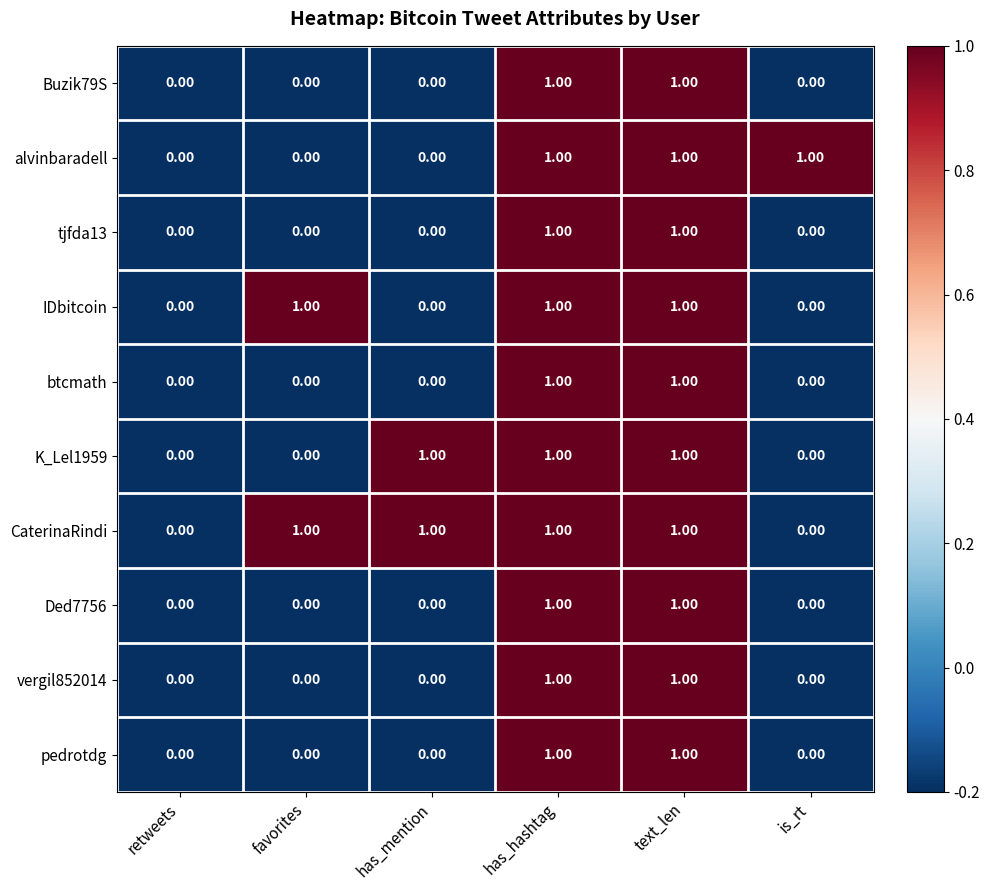

Which series has the largest total across all categories?

CaterinaRindi